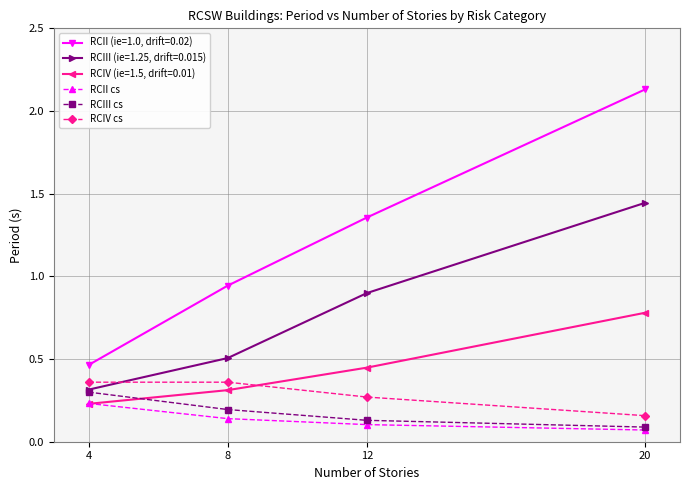

Which category has the highest value in the RCIV (ie=1.5, drift=0.01) series?

20